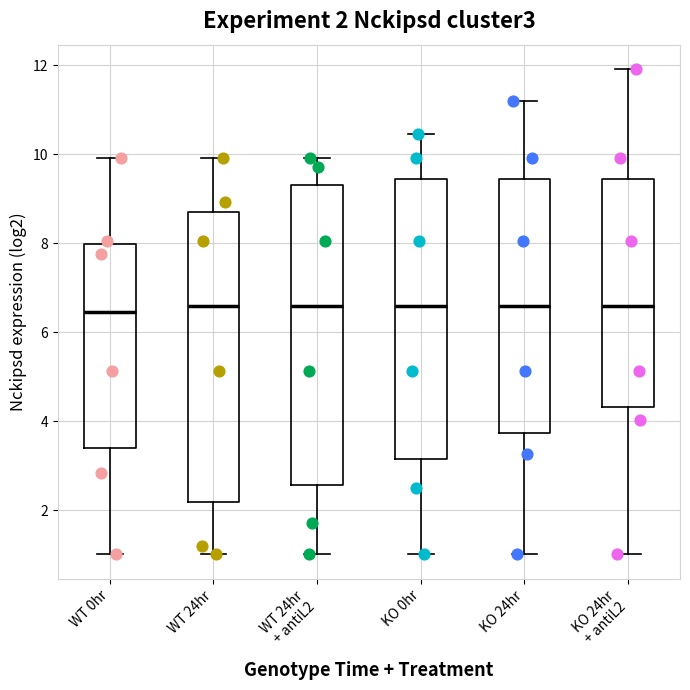

Which box is the tallest, from its lower edge to its upper edge?

WT 24hr + antiL2